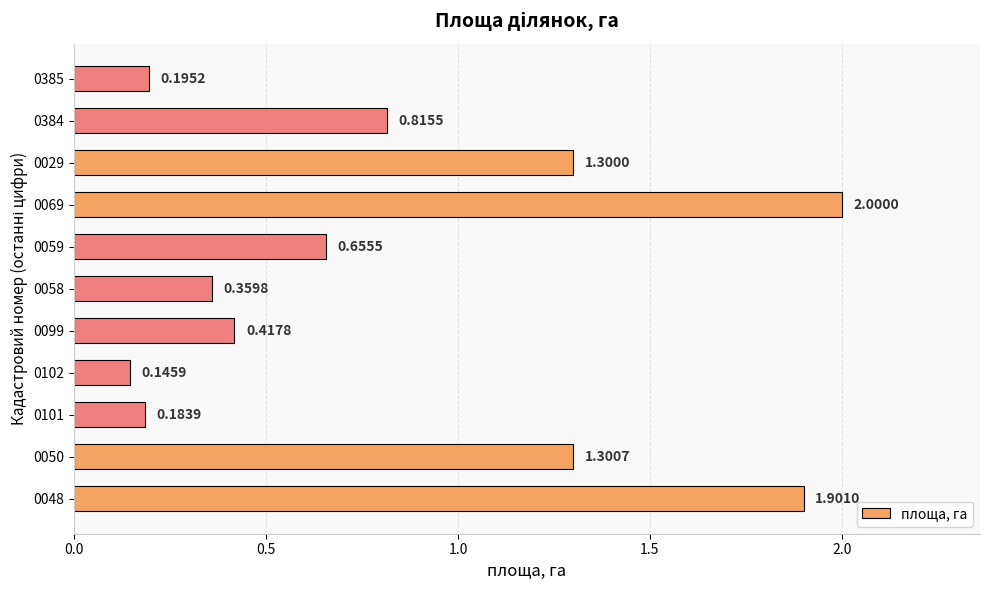

Which label corresponds to the largest value in the chart?

0069